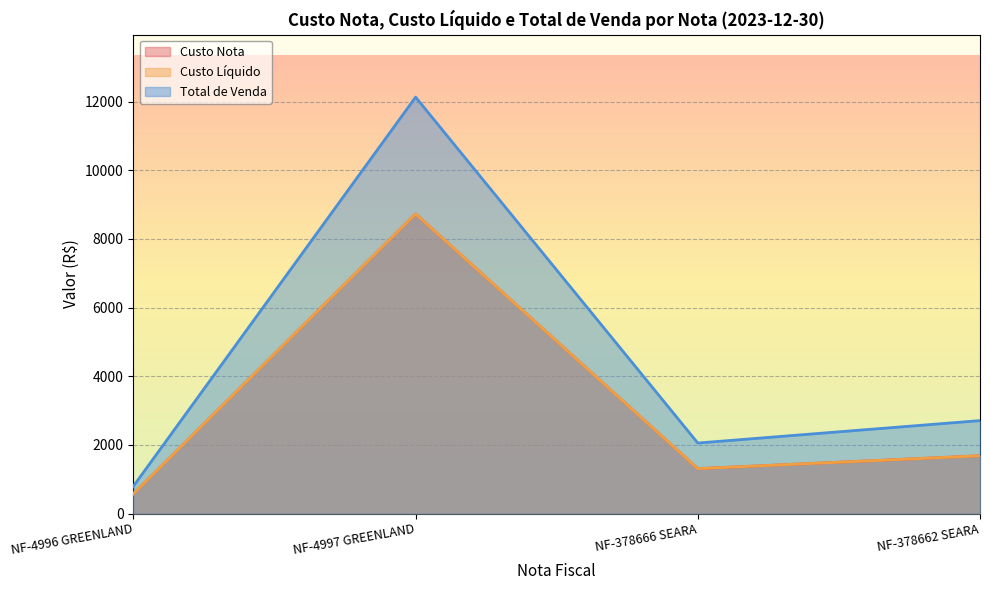

Which series has the largest total across all categories?

Total de Venda